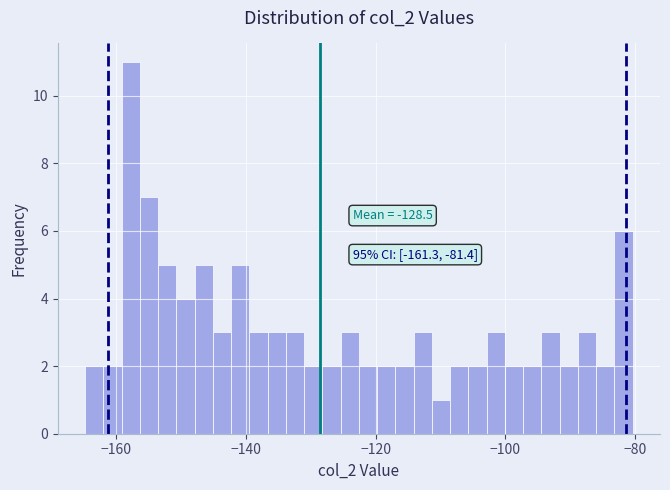

Around what value on the x-axis is the tallest bar? Give the approximate position of its centre, as read against the axis.

-158